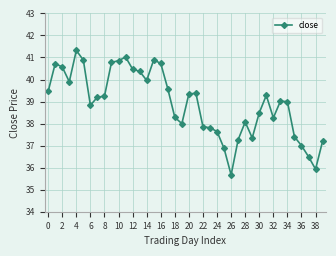

What is the average value?

38.9